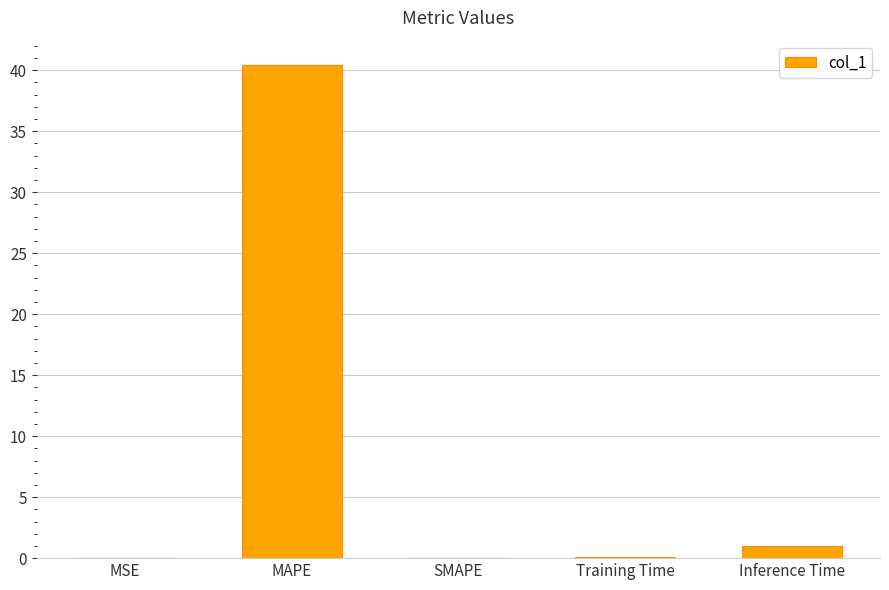

What is the sum of all values?

41.5